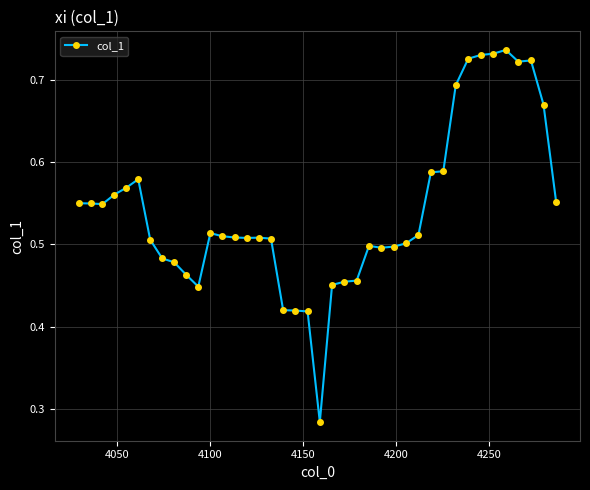

True or false: there are more than 2 points higher than both neighbors.

True